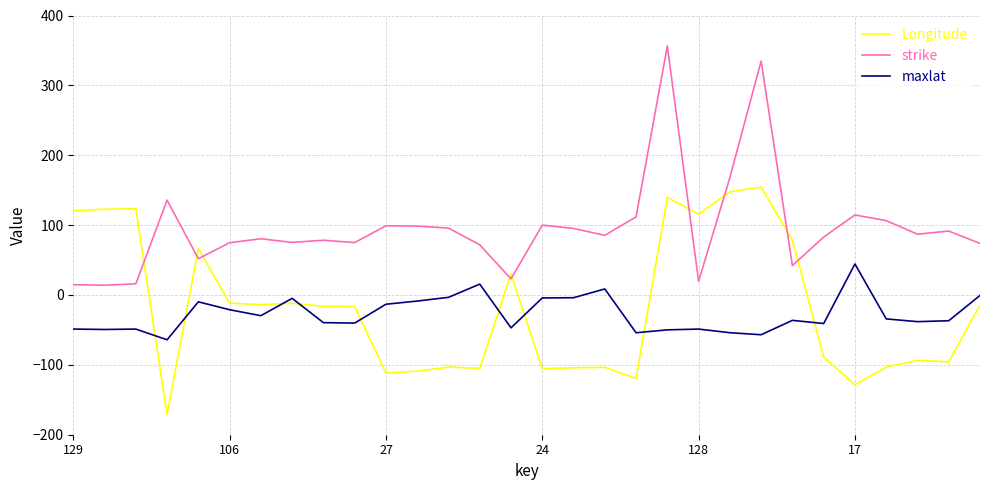

Which series has the largest total across all categories?

strike